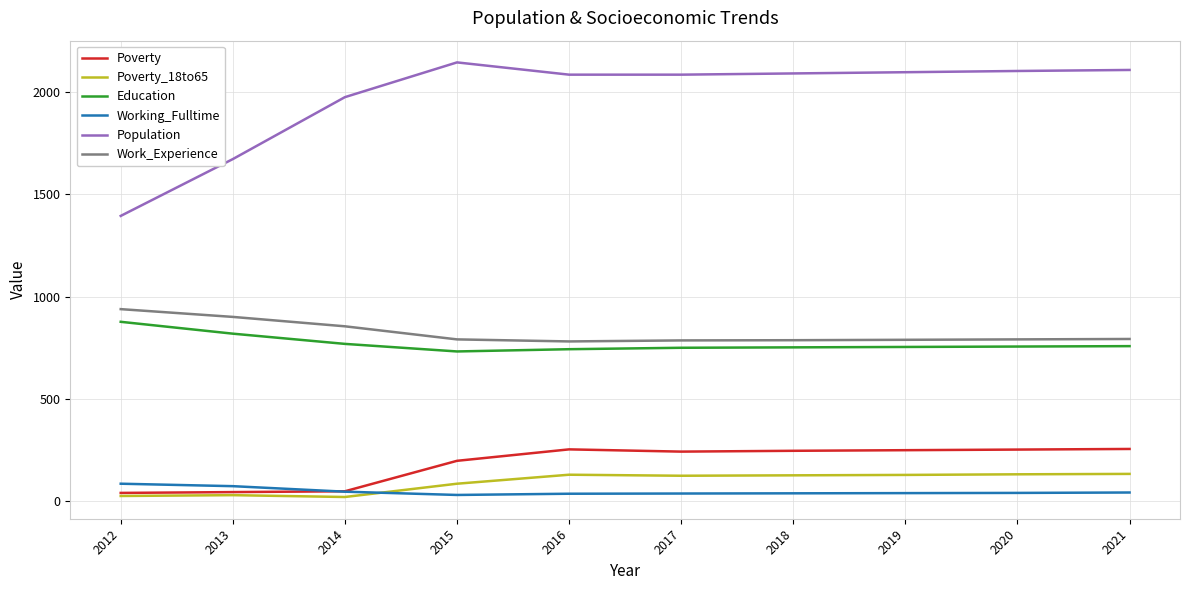

What is the maximum value for Poverty?

255